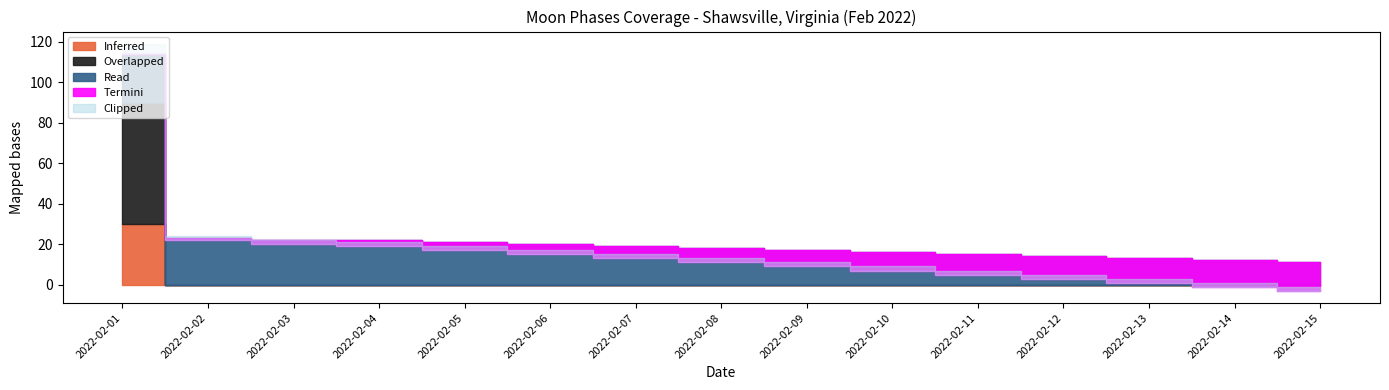

At which label is Inferred closest to 1?

2022-02-02